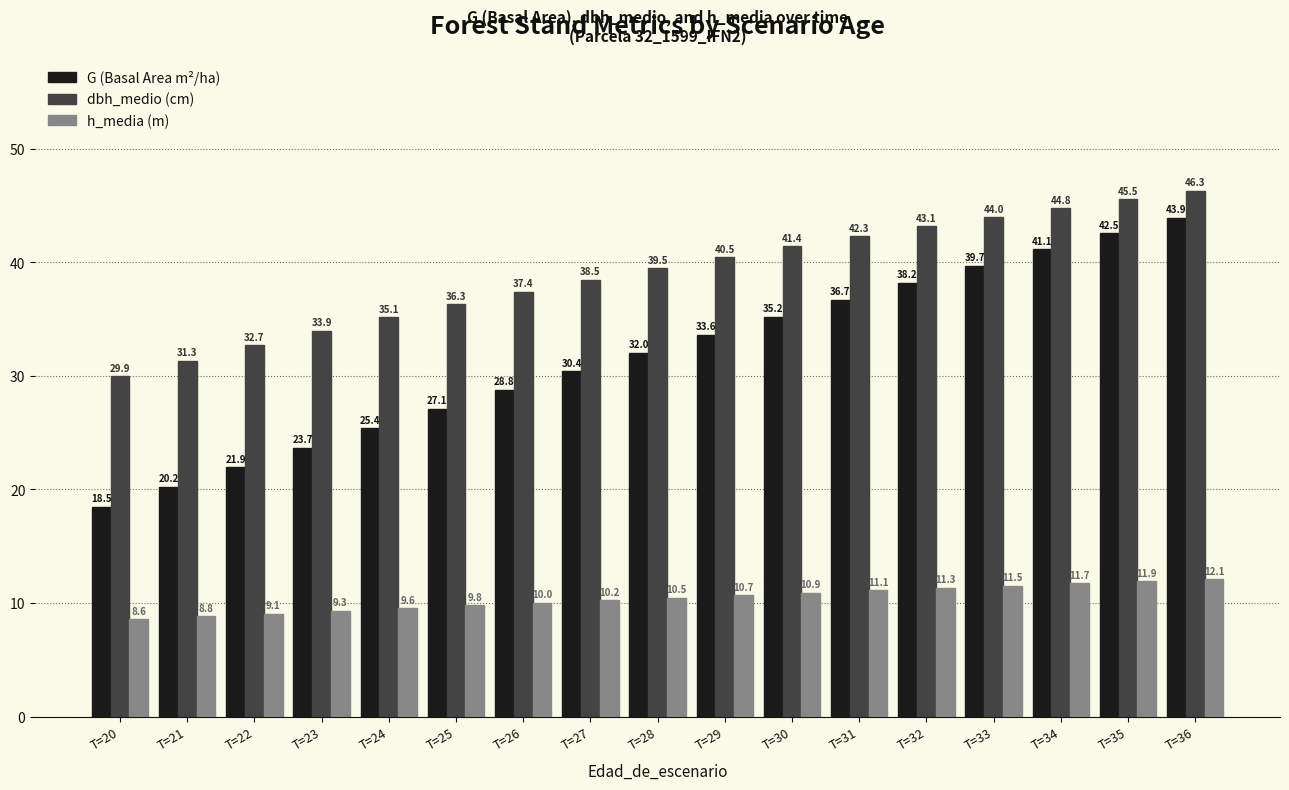

Which series has the largest range (max minus min)?

G (Basal Area m²/ha)